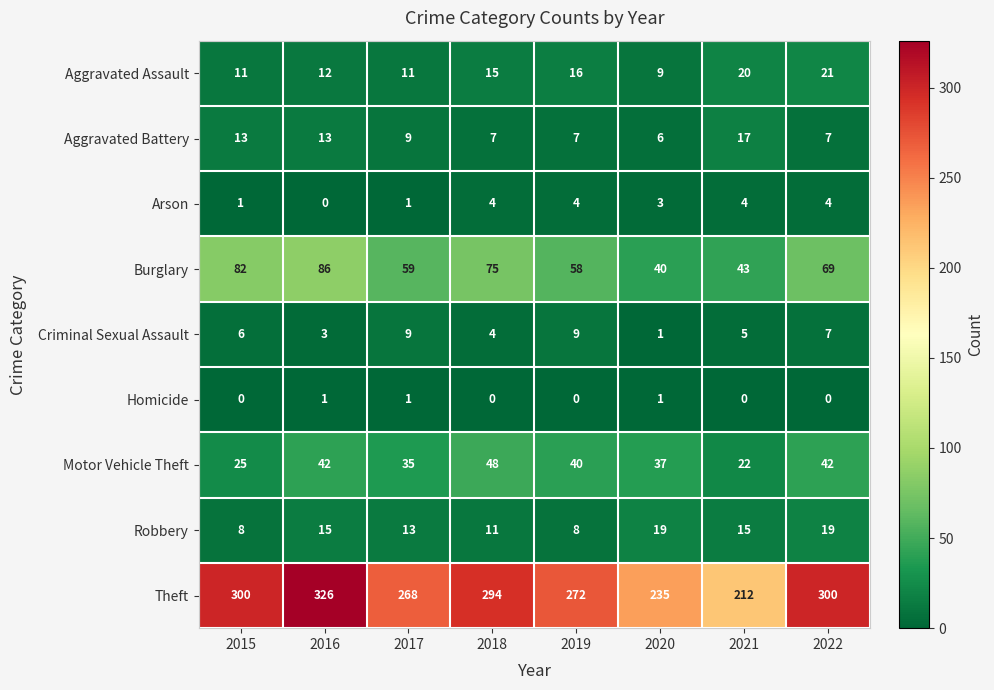

What is the difference between the highest and lowest values at 2015?

300